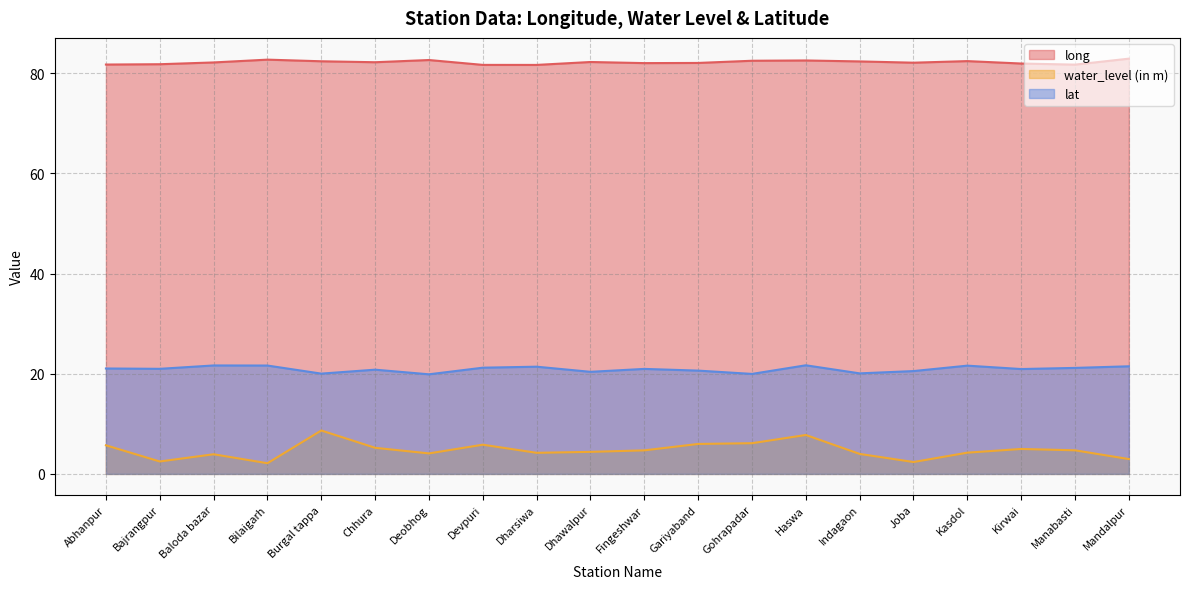

How many categories are shown in the chart?

20